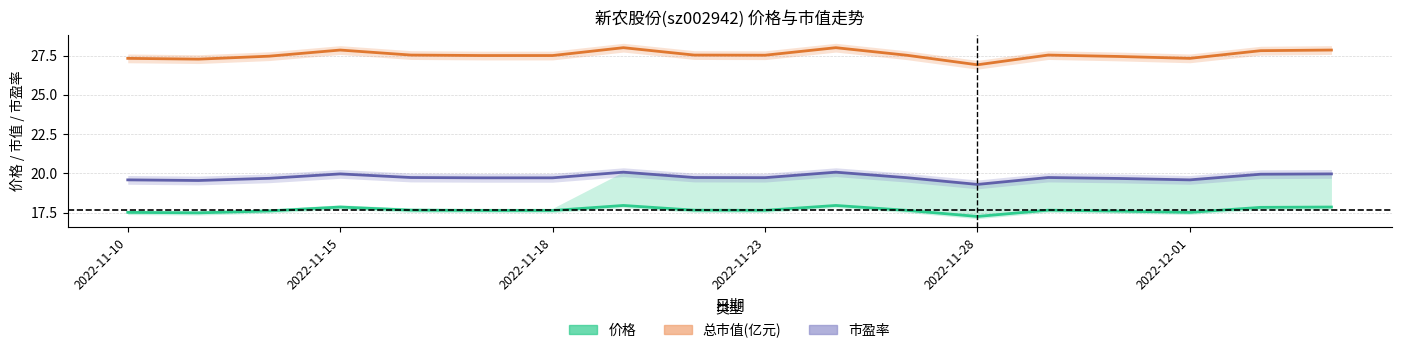

What is the highest value of the 价格 series?

17.9